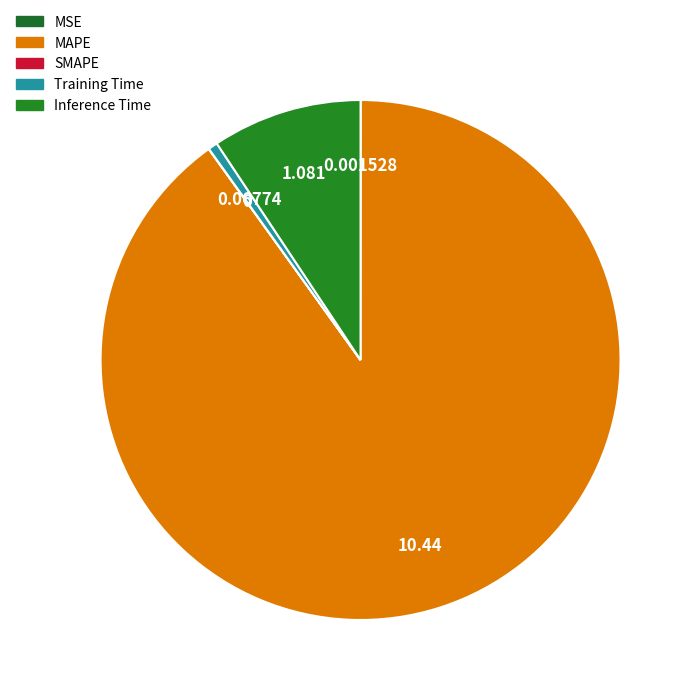

Count the number of slices in the pie.

5